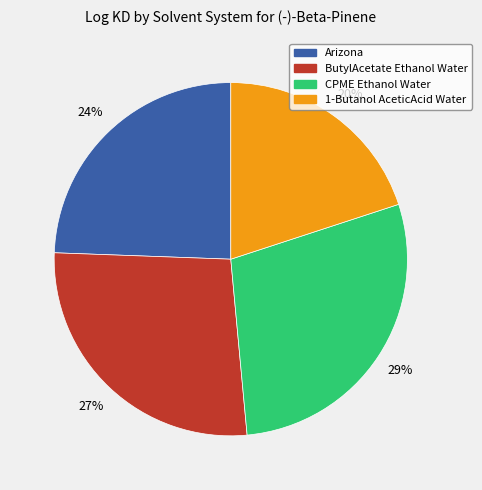

Does ButylAcetate Ethanol Water account for over 50% of the chart?

No